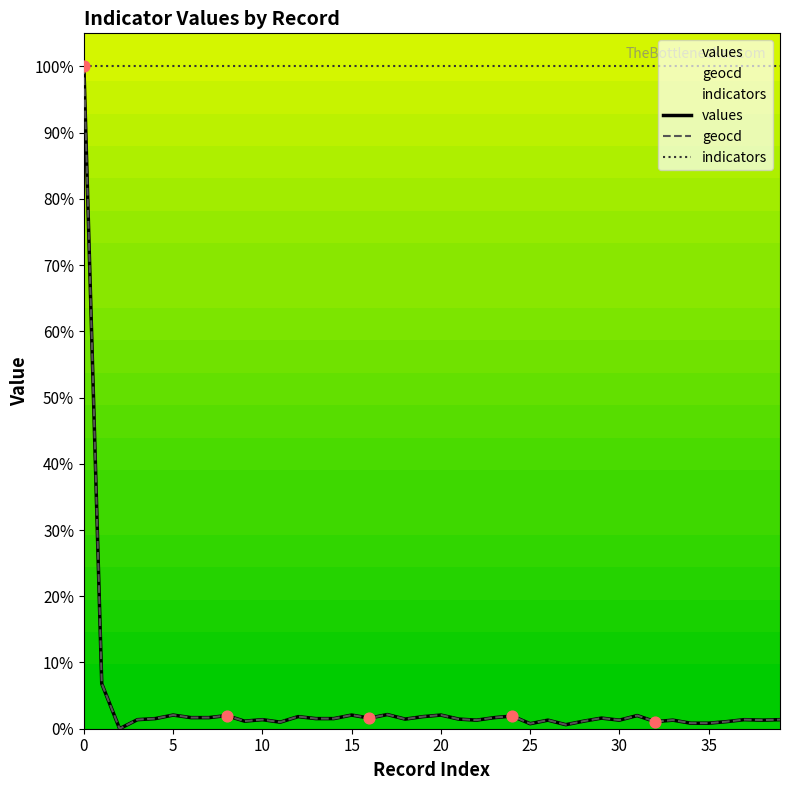

Is the value of indicators at 5 greater than the value of geocd at 25?

Yes